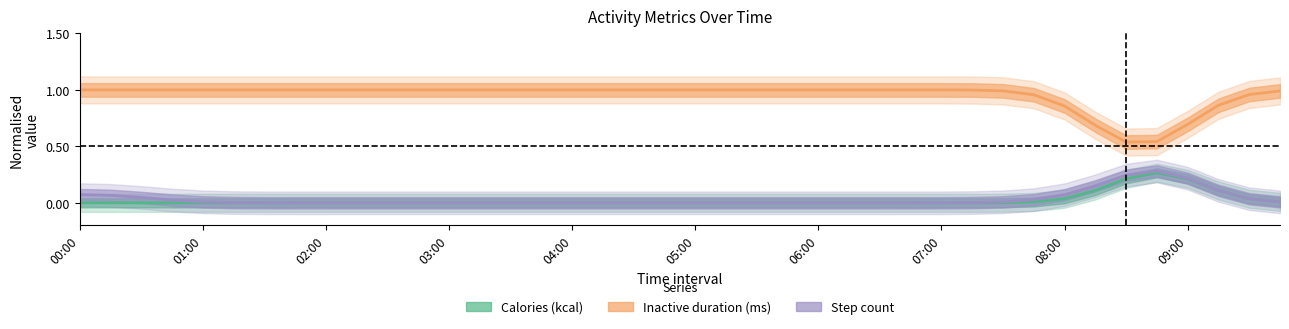

What are all the series names shown in the legend?

Calories (kcal), Inactive duration (ms), Step count